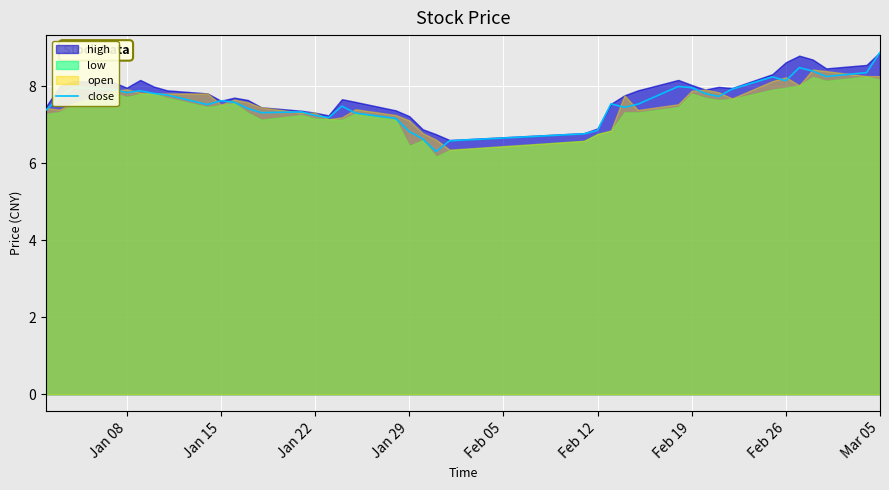

What is the maximum value shown in the chart?

8.9